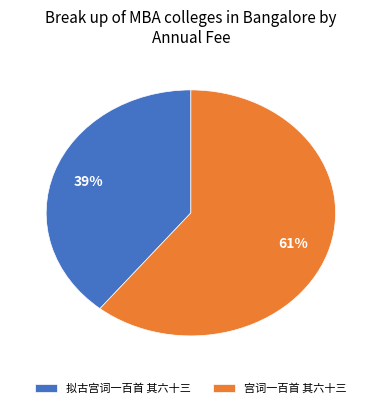

To the nearest percent, what is the average slice percentage?

50%